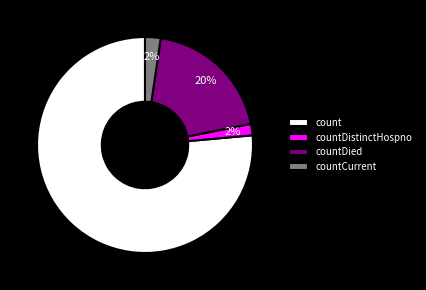

The count slice represents 86% of the pie. True or false?

False